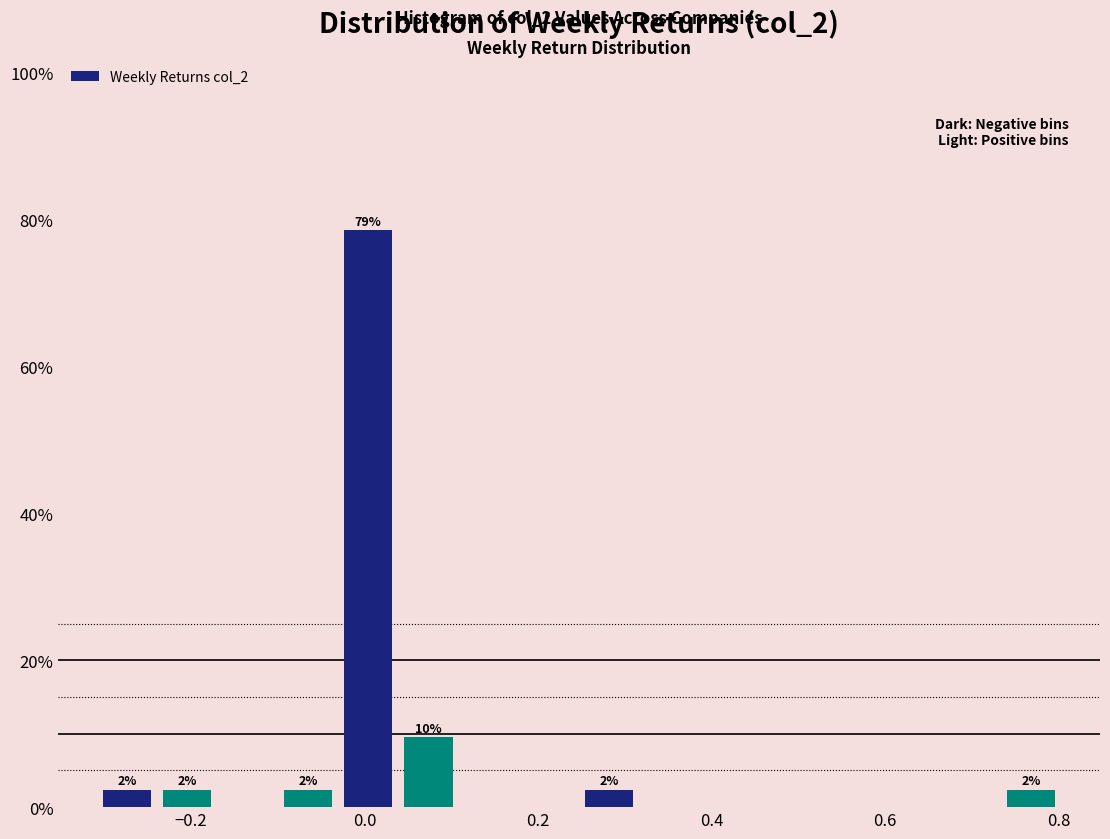

Around what value on the x-axis is the tallest bar? Give the approximate position of its centre, as read against the axis.

0.00